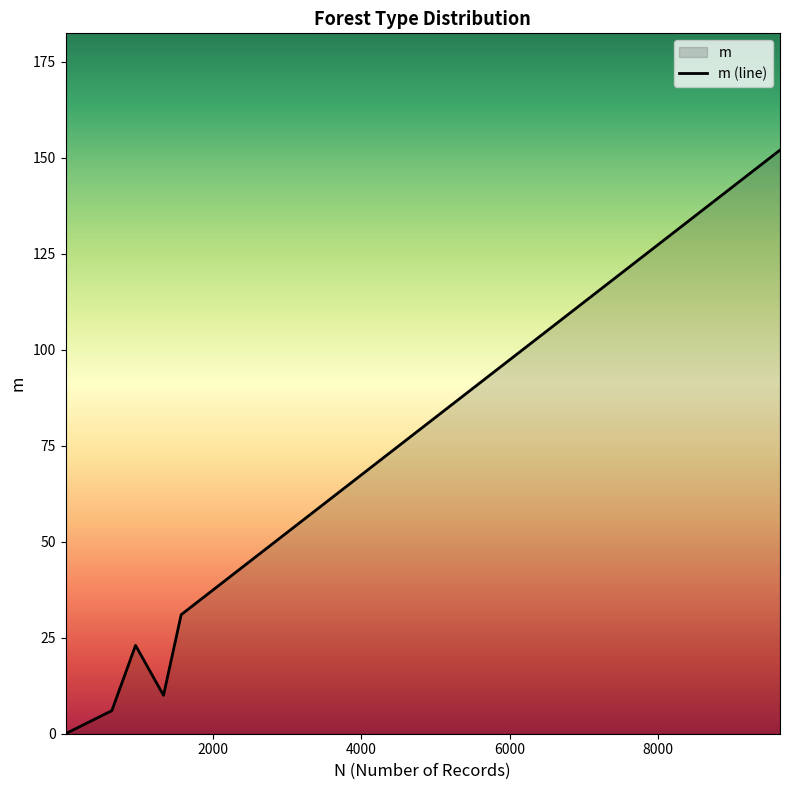

What is the difference between the maximum and minimum values?

152